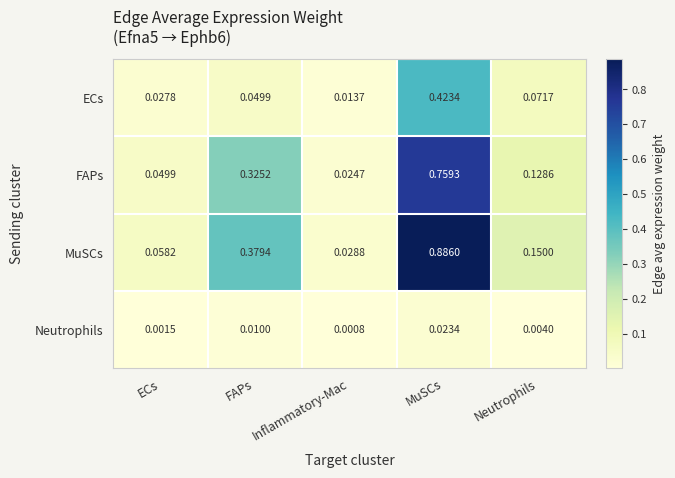

How many distinct data groups are displayed?

4